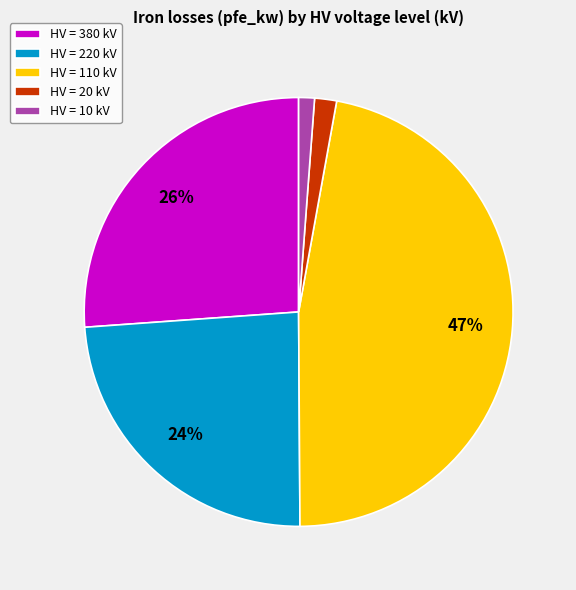

Is the sum of HV = 110 kV and HV = 20 kV greater than half?

No